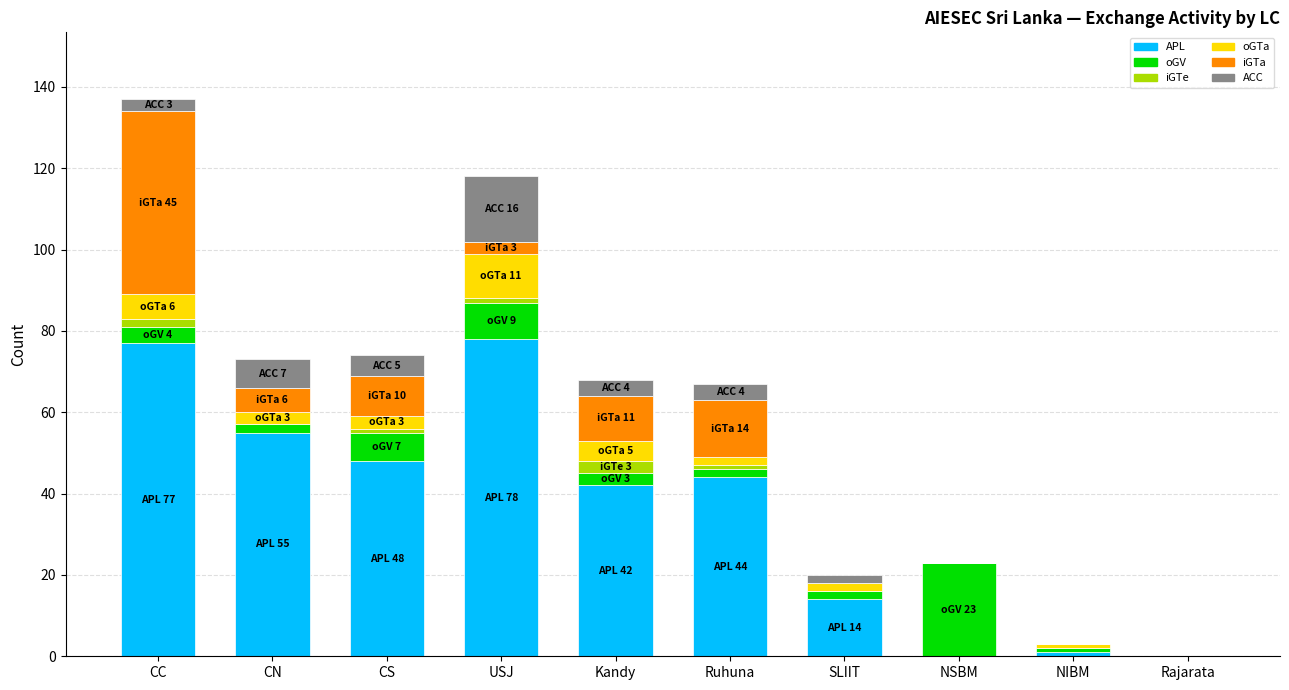

What is the total value across all series at CS?

74